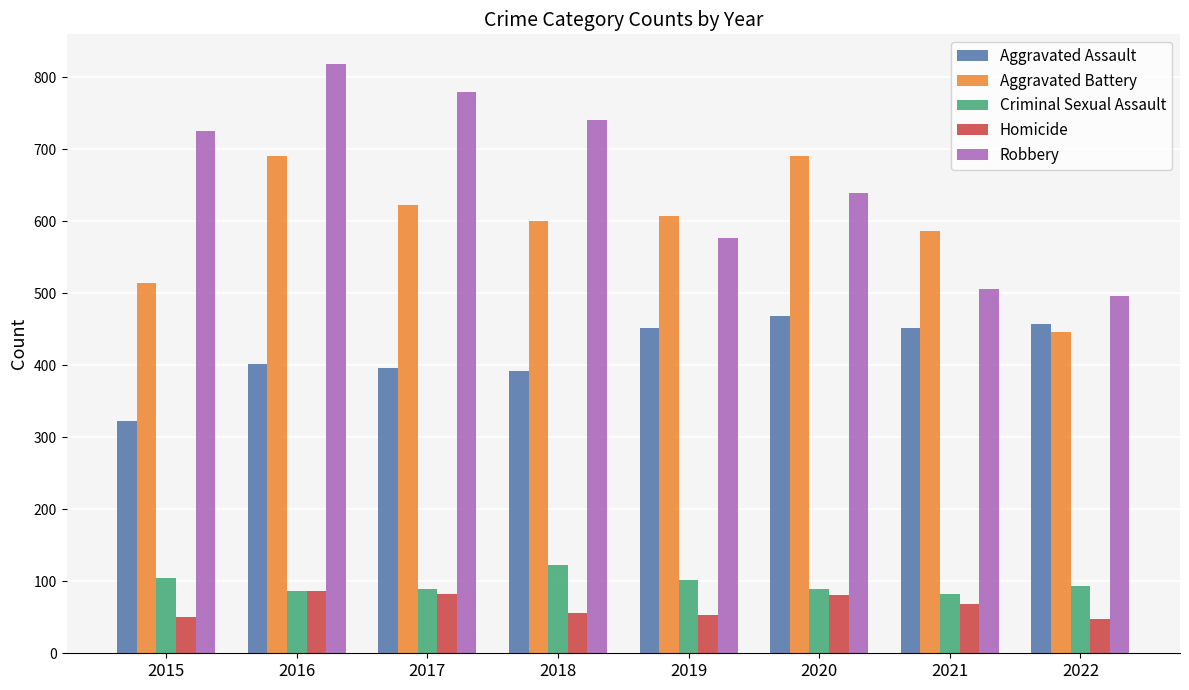

What is the minimum value for Aggravated Battery?

446